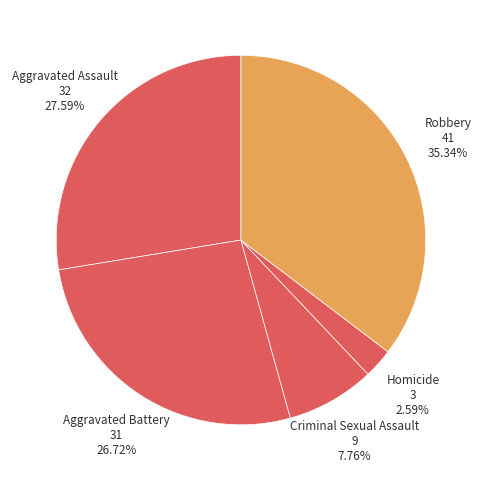

Count the number of slices in the pie.

5